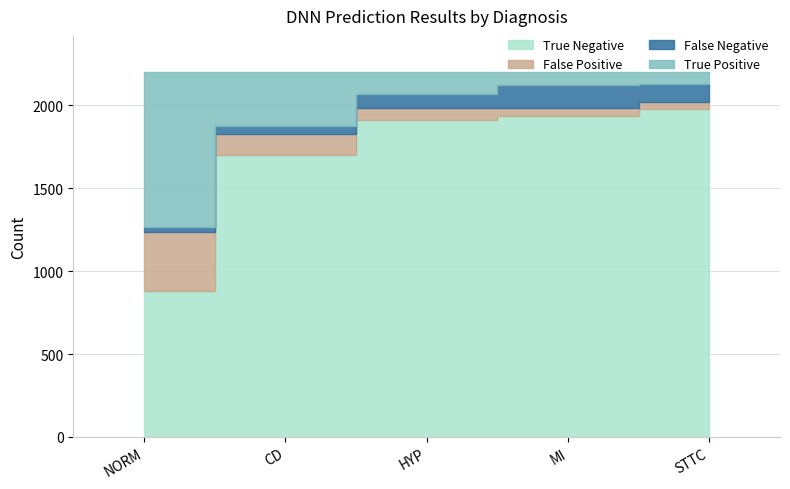

Does the chart have visible grid lines?

Yes